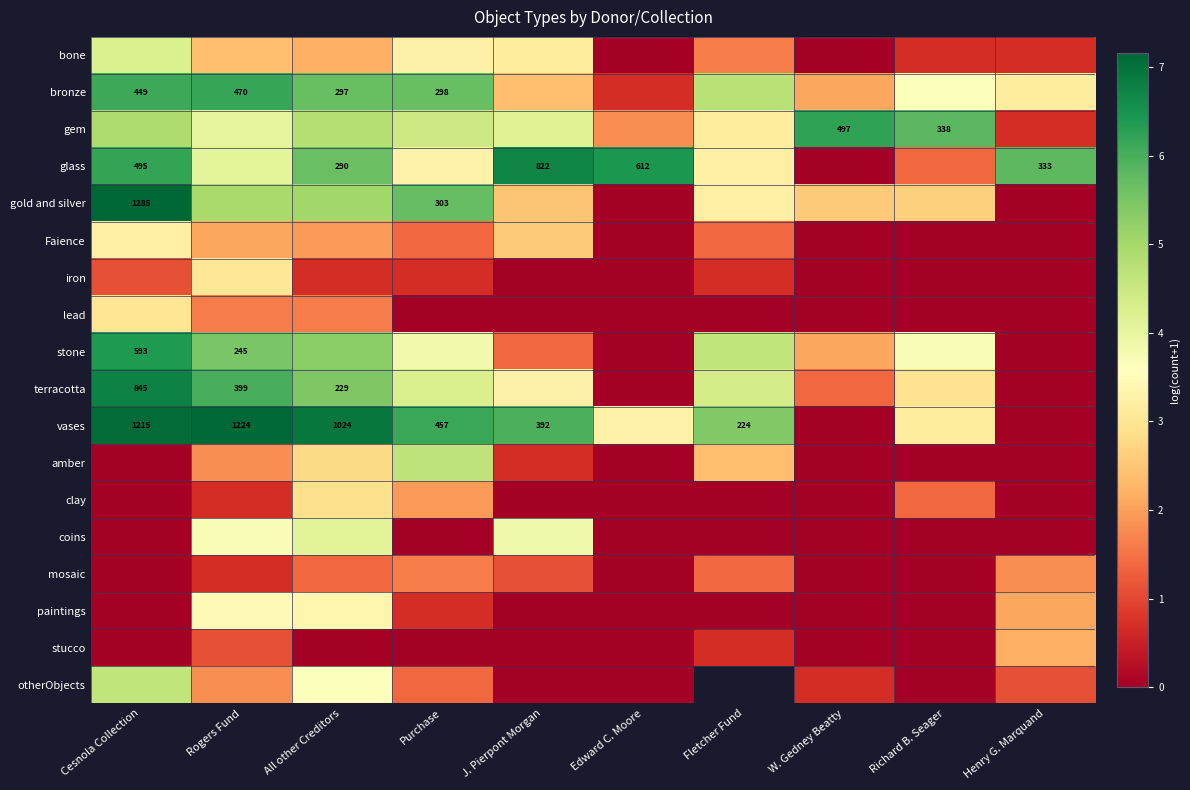

True or false: vases has a value of 3.1 at Richard B. Seager.

True